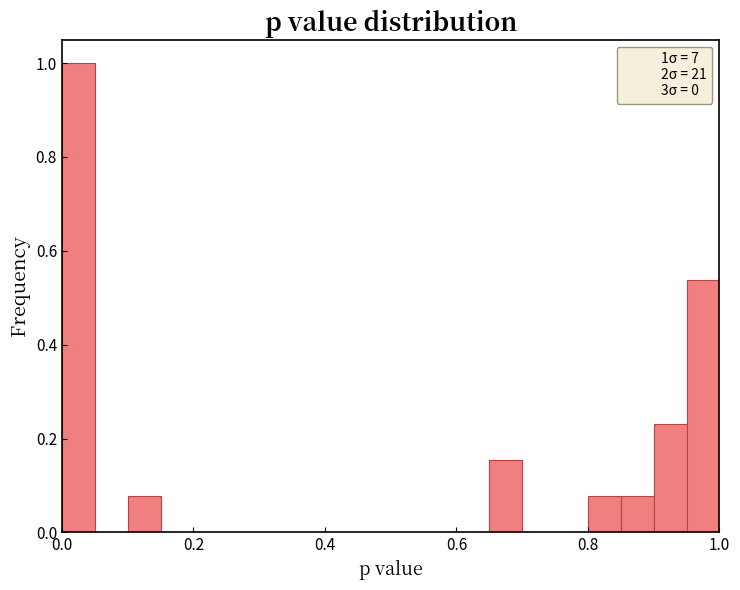

Around what value on the x-axis is the tallest bar? Give the approximate position of its centre, as read against the axis.

0.02